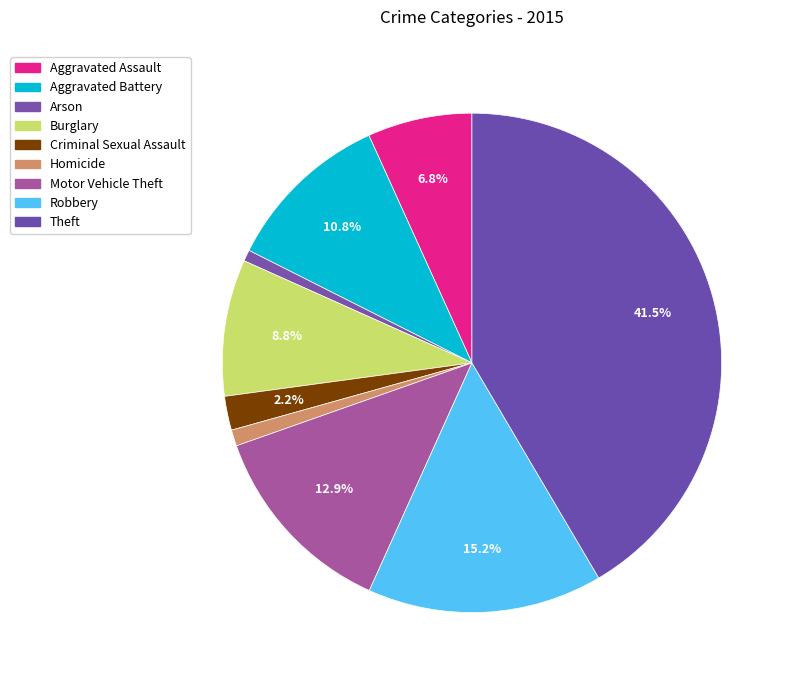

Which category has the biggest portion of the pie?

Theft